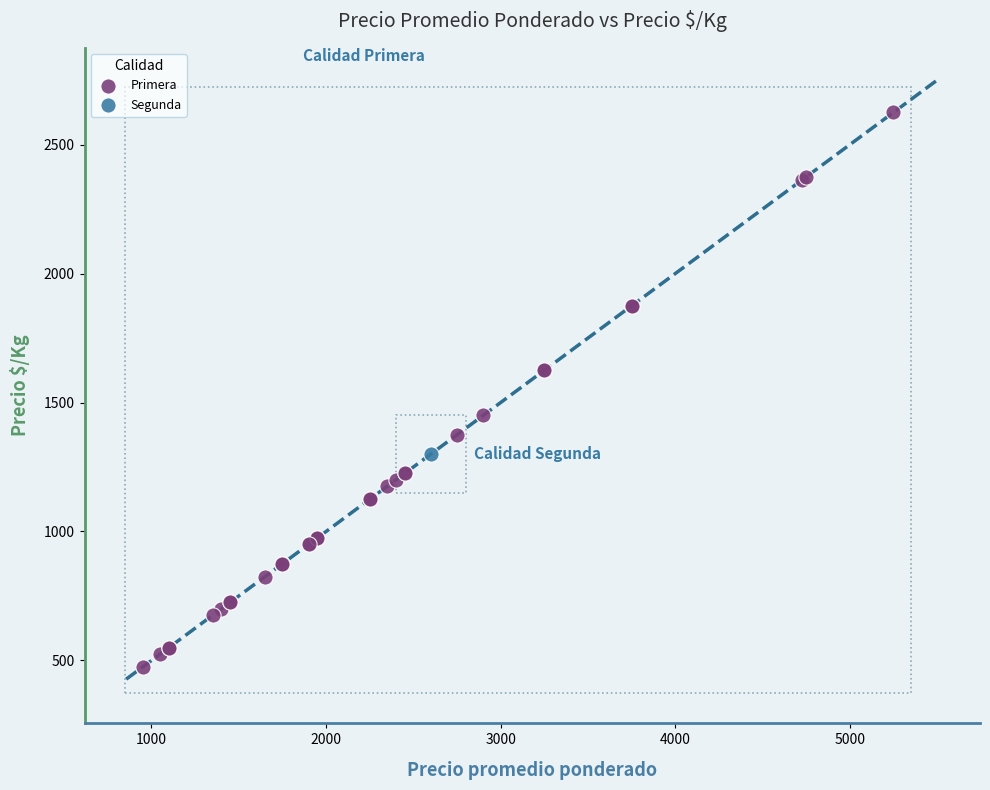

What are all the series names shown in the legend?

Primera, Segunda